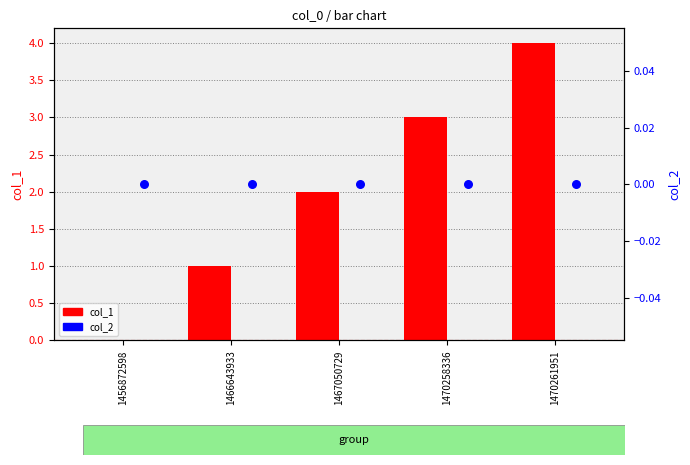

Is the value of col_1 at 1470261951 greater than the value of col_2 at 1467050729?

Yes